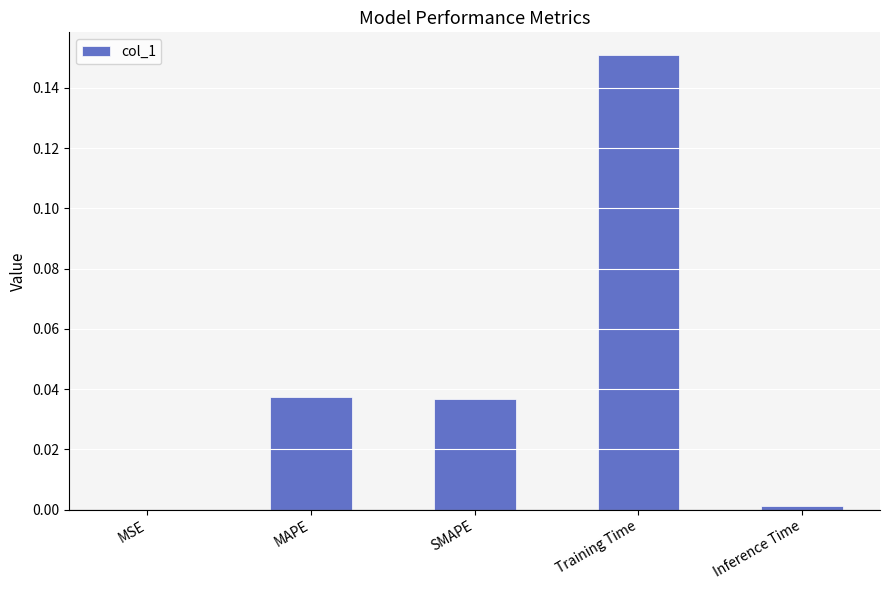

Is it true that the value at MSE is 0.0?

True